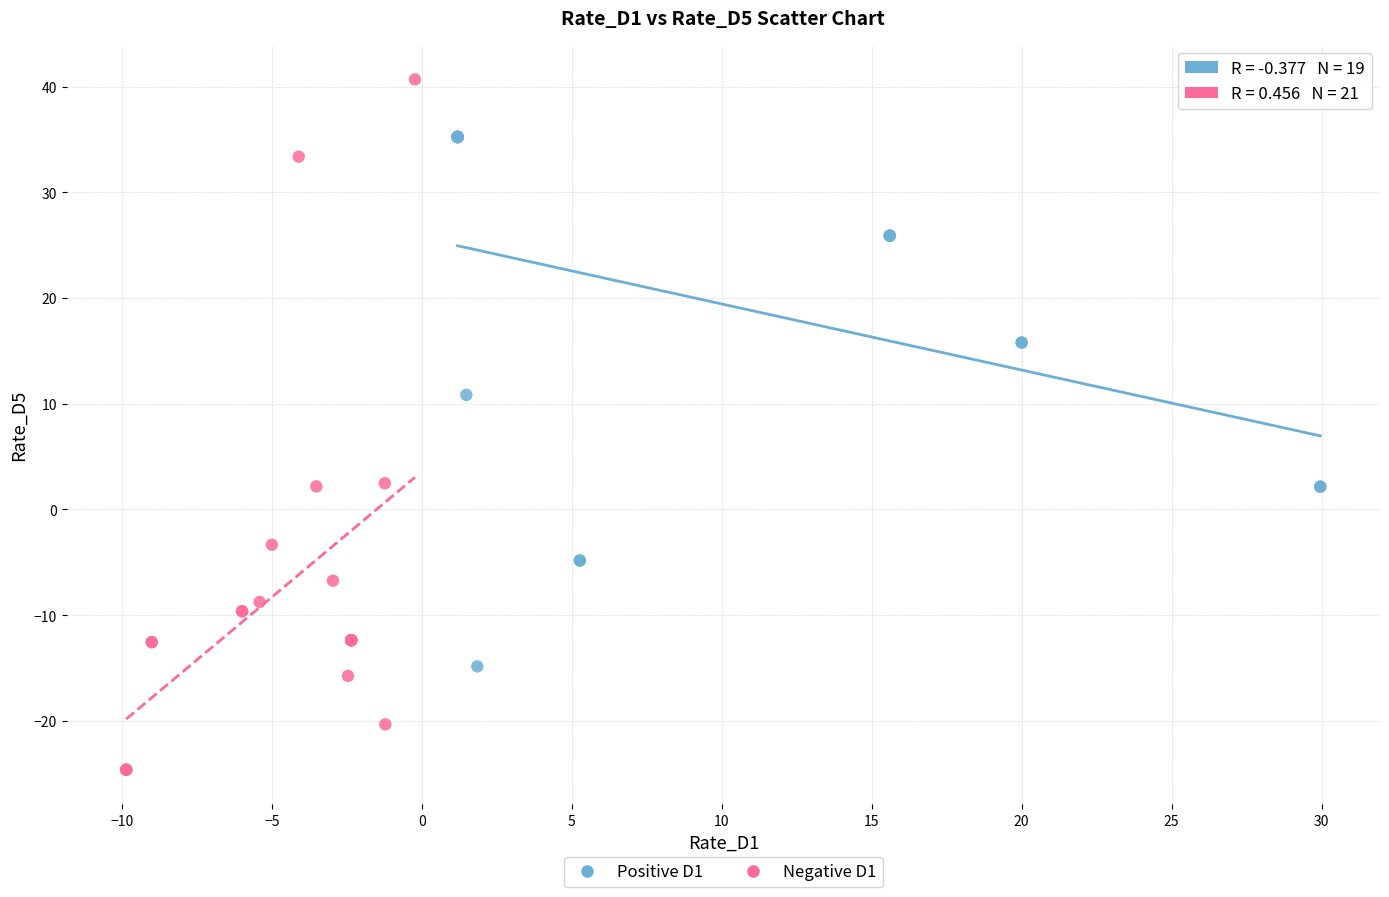

Which series has the widest spread of Y values?

Negative D1